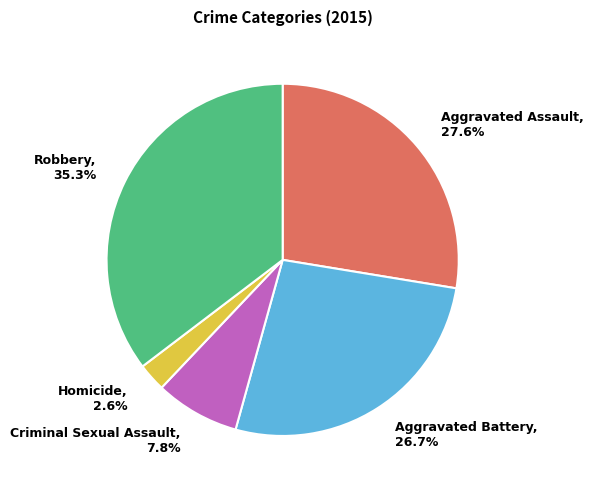

Is it true that Robbery is 45% of the pie?

False